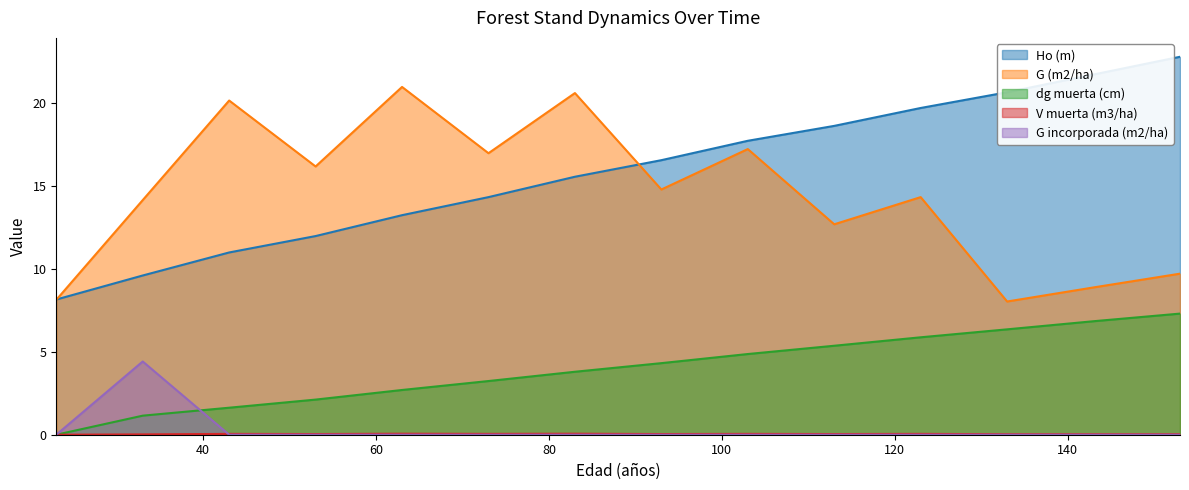

Reading left to right, list all the values displayed in this chart.

Ho (m): 8.2	9.6	11.0	12.0	13.2	14.3	15.6	16.6	17.7	18.6	19.7	20.7	21.7	22.8
G (m2/ha): 8.1	14.2	20.2	16.2	21.0	17.0	20.6	14.8	17.2	12.7	14.3	8.0	8.9	9.7
dg muerta (cm): 0.0	1.1	1.6	2.1	2.7	3.2	3.8	4.3	4.9	5.4	5.9	6.4	6.8	7.3
V muerta (m3/ha): 0.0	0.0	0.1	0.0	0.1	0.1	0.1	0.0	0.1	0.0	0.1	0.0	0.0	0.0
G incorporada (m2/ha): 0.0	4.4	0.0	0.0	0.0	0.0	0.0	0.0	0.0	0.0	0.0	0.0	0.0	0.0